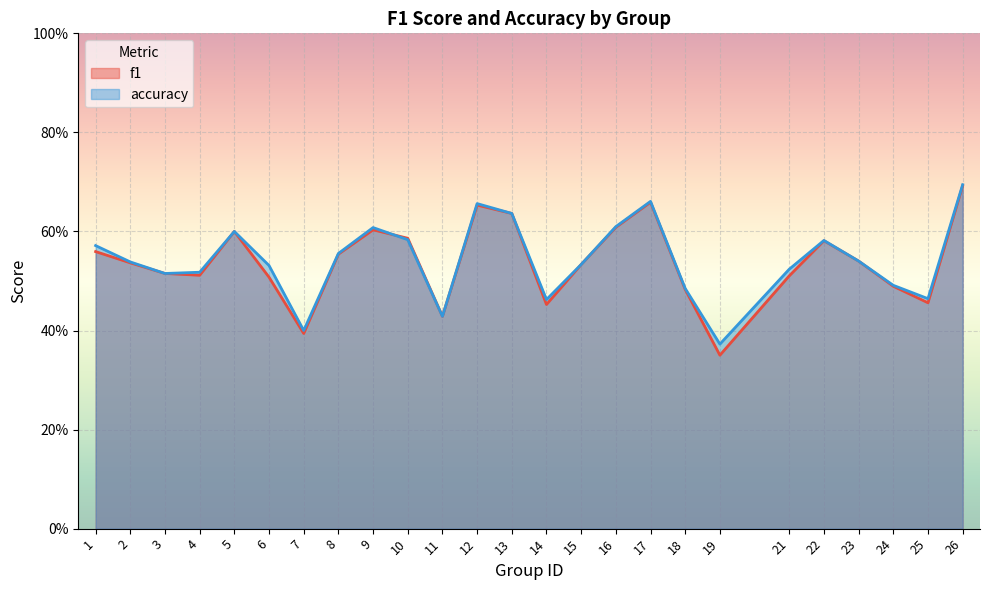

What is the average value of the f1 series?

0.5